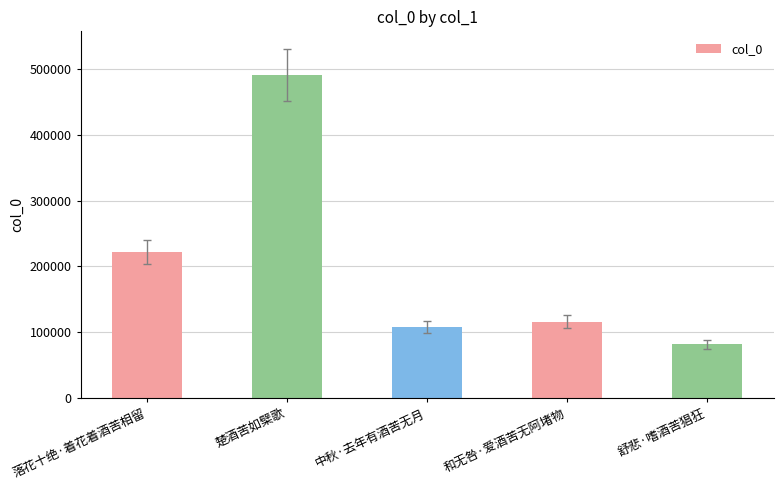

What is the label of the 1st bar from the left?

落花十绝·着花着酒苦相留